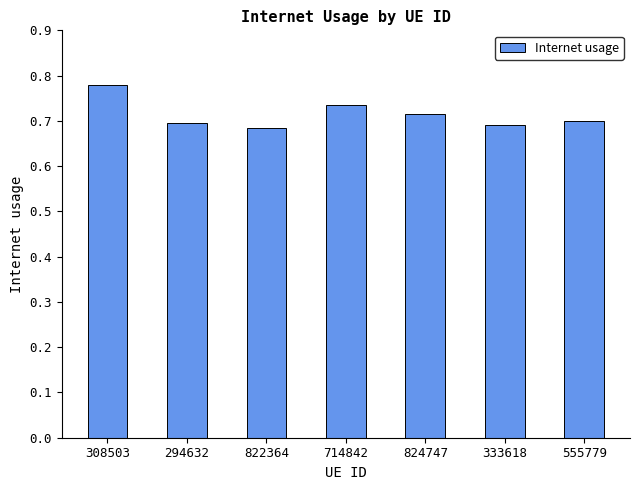

What is the label of the 1st bar from the left?

308503